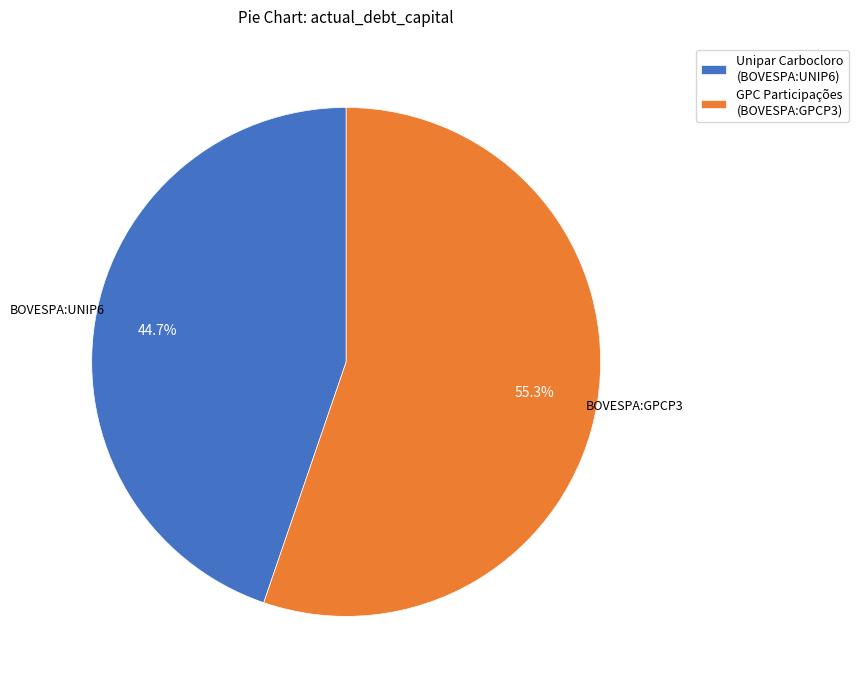

What is the majority slice?

GPC Participações (BOVESPA:GPCP3)